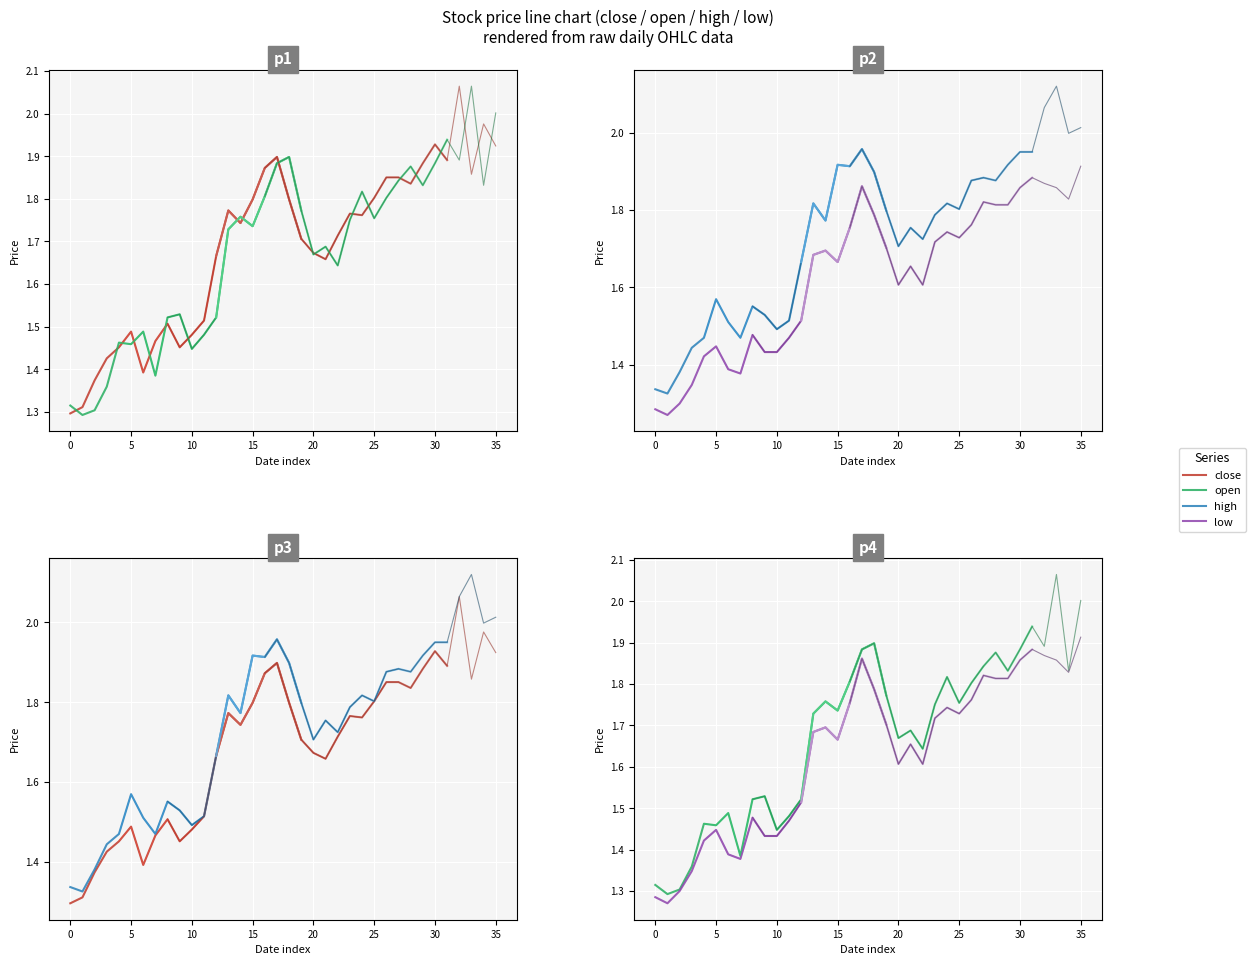

How many intersections are there between open and close?

10